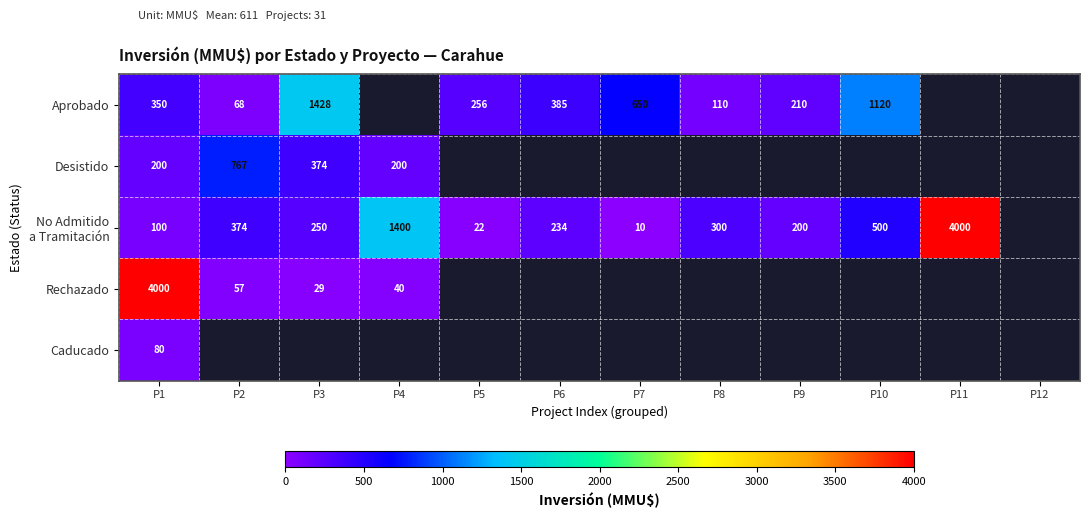

What is the total value across all series at P1?

4730